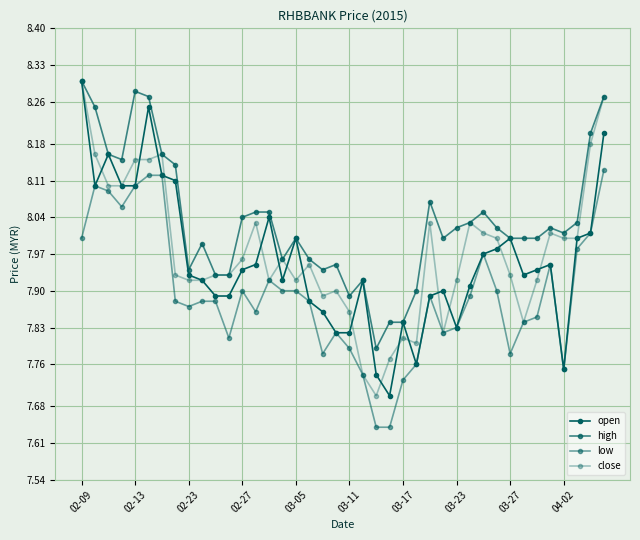

Count the number of data series in this chart.

4